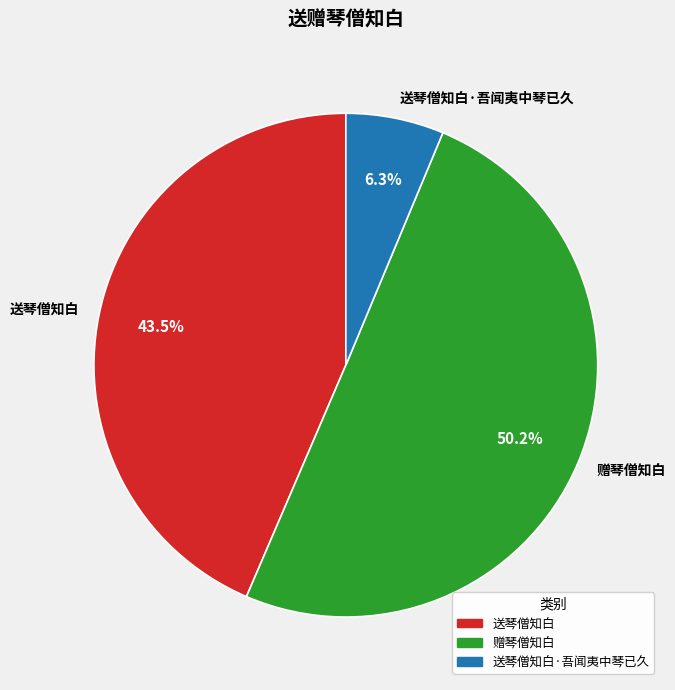

What is the total percentage of 送琴僧知白 and 赠琴僧知白?

93.7%